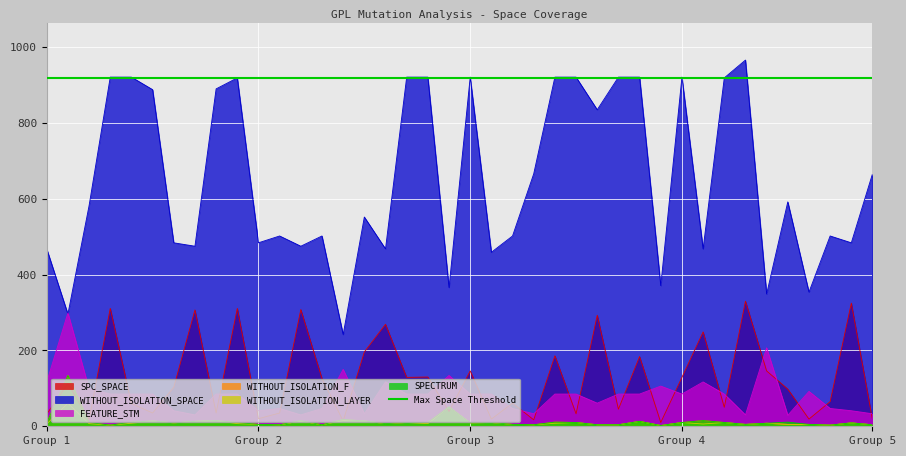

What is the spread (max minus min) of values at 5?

912